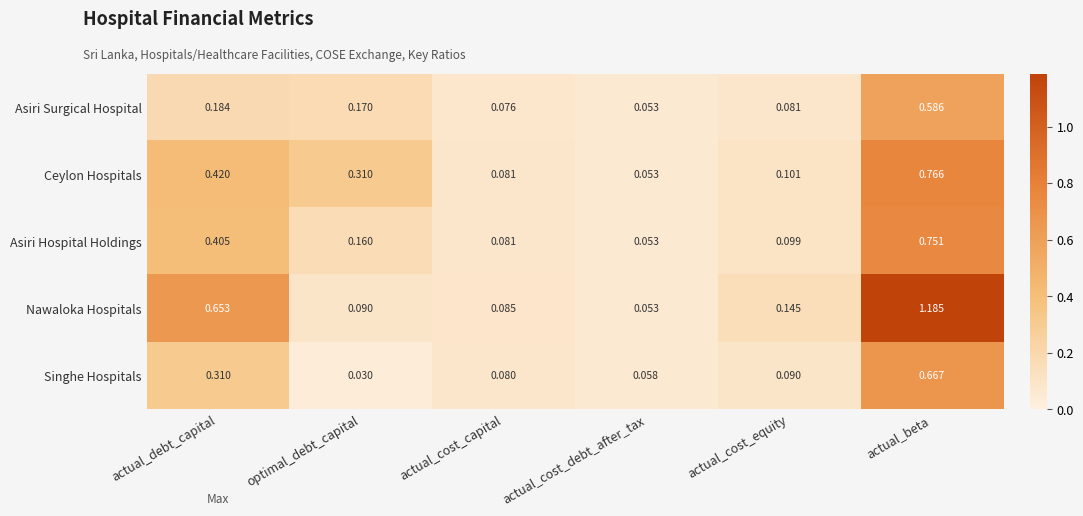

Which series has the widest spread of values?

Nawaloka Hospitals